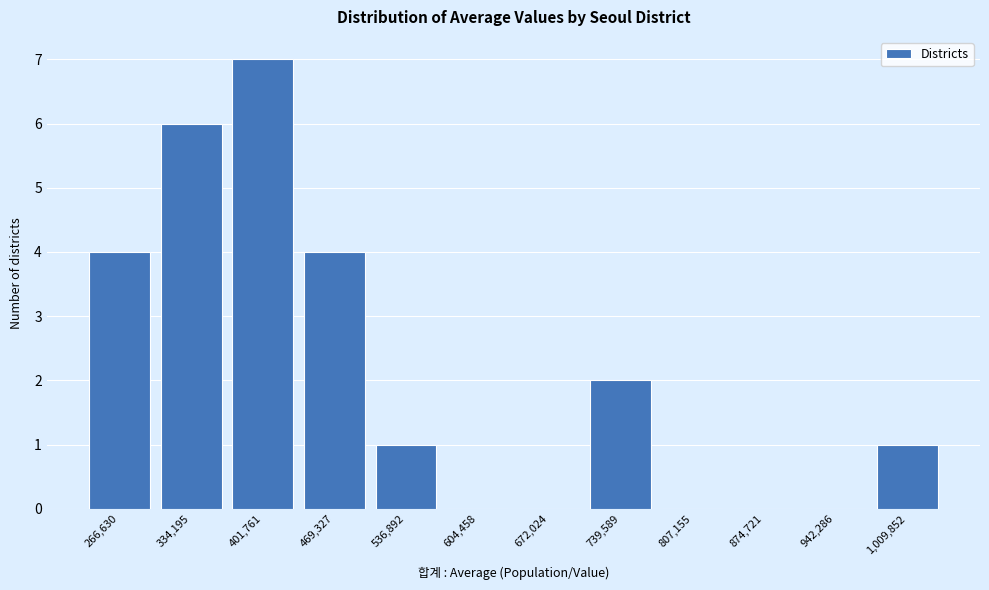

Reading left to right, what are all the values shown in this chart?

266,630=4	334,195=6	401,761=7	469,327=4	536,892=1	604,458=0	672,024=0	739,589=2	807,155=0	874,721=0	942,286=0	1,009,852=1